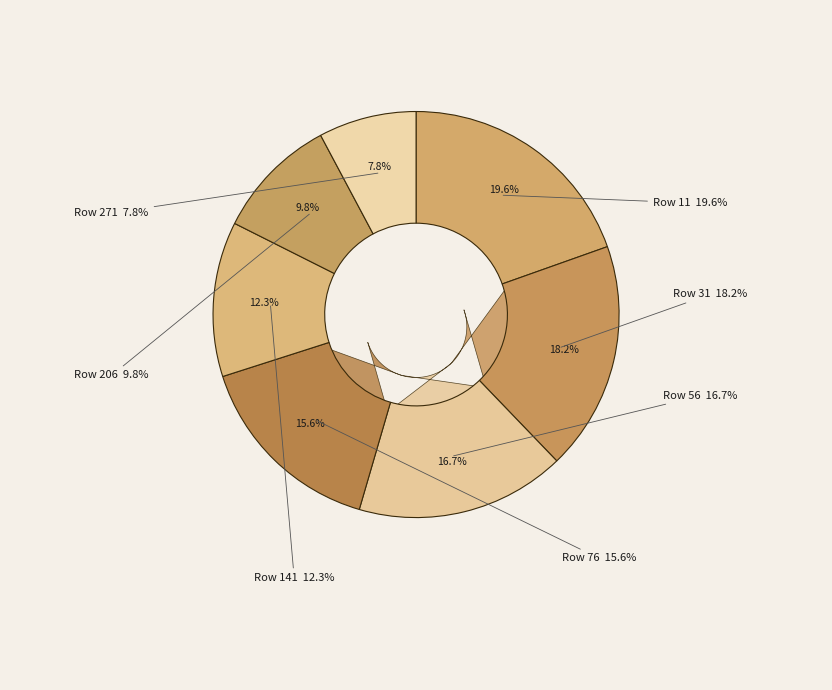

Is there any slice that represents more than half of the pie?

No